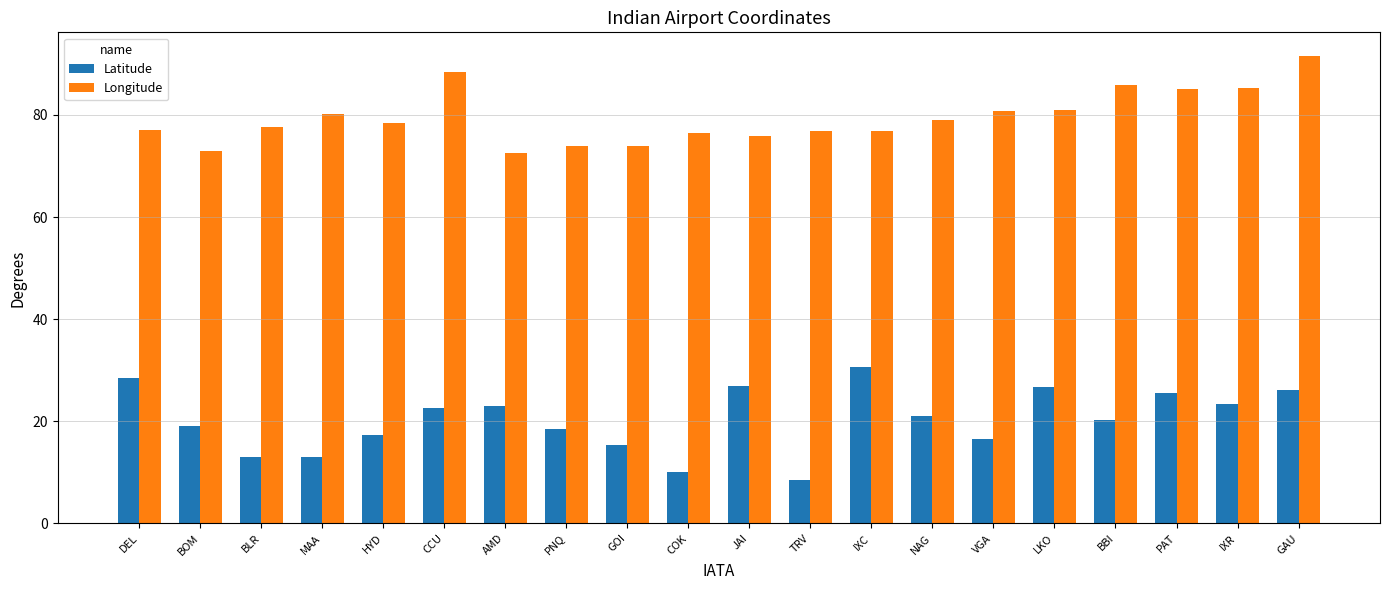

What is the sum of all Longitude values?

1589.5